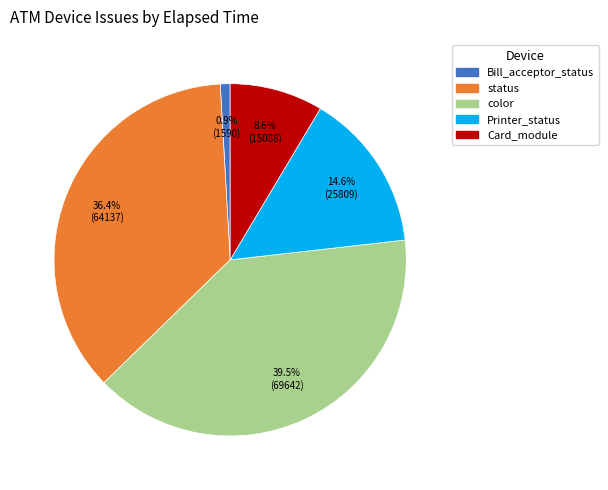

Is there any slice that represents more than half of the pie?

No